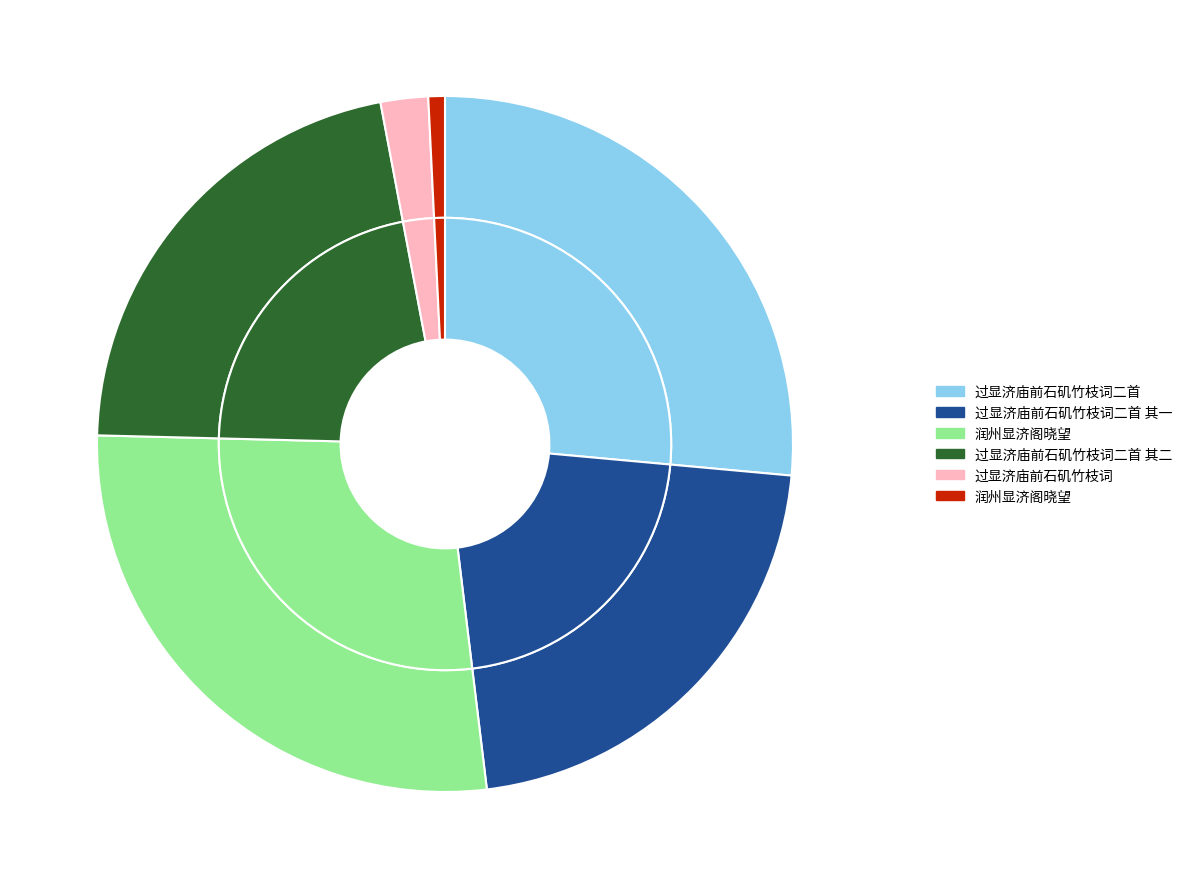

How many segments does this pie chart have?

6